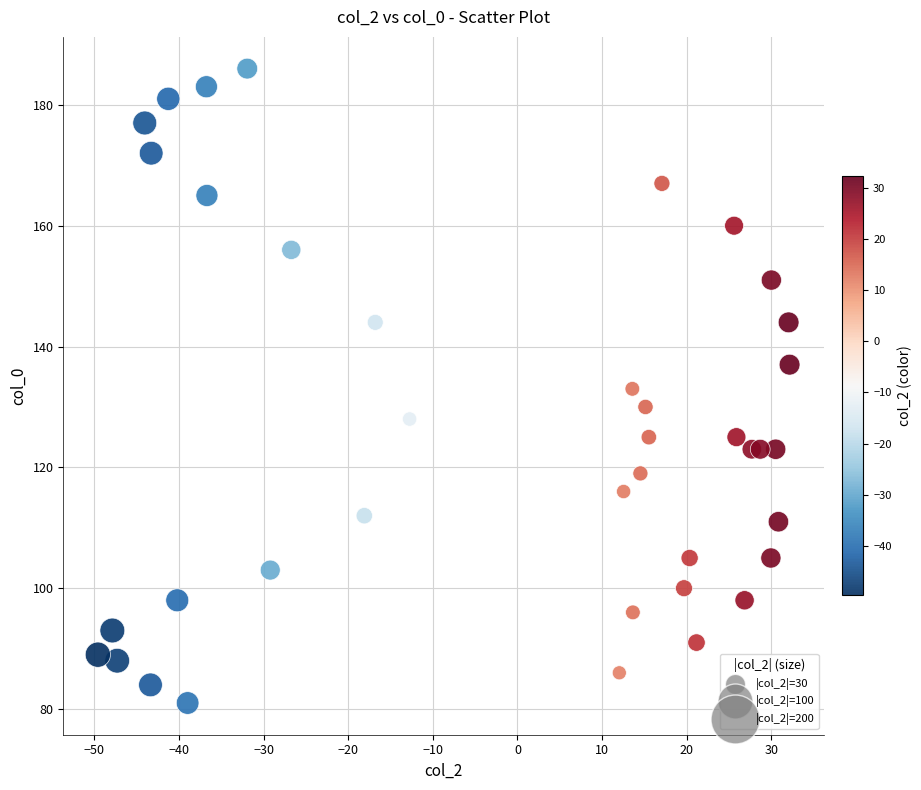

What is the range of Y values (max minus min)?

105